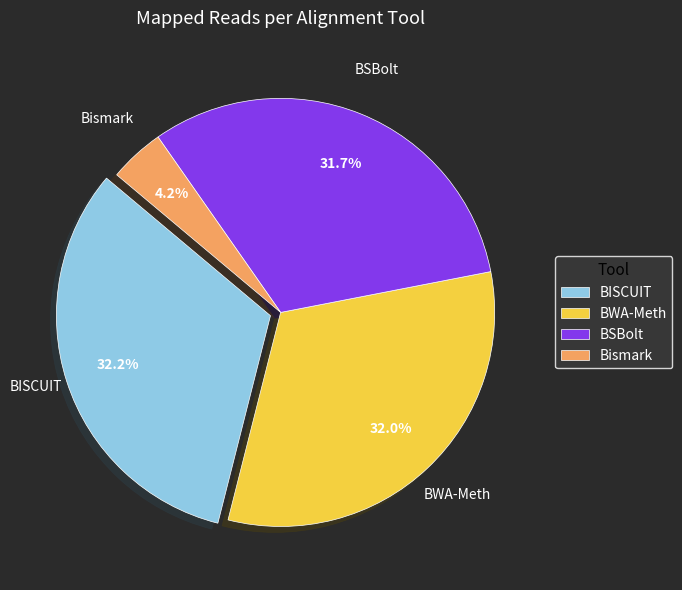

Is the sum of Bismark and BSBolt greater than half?

No